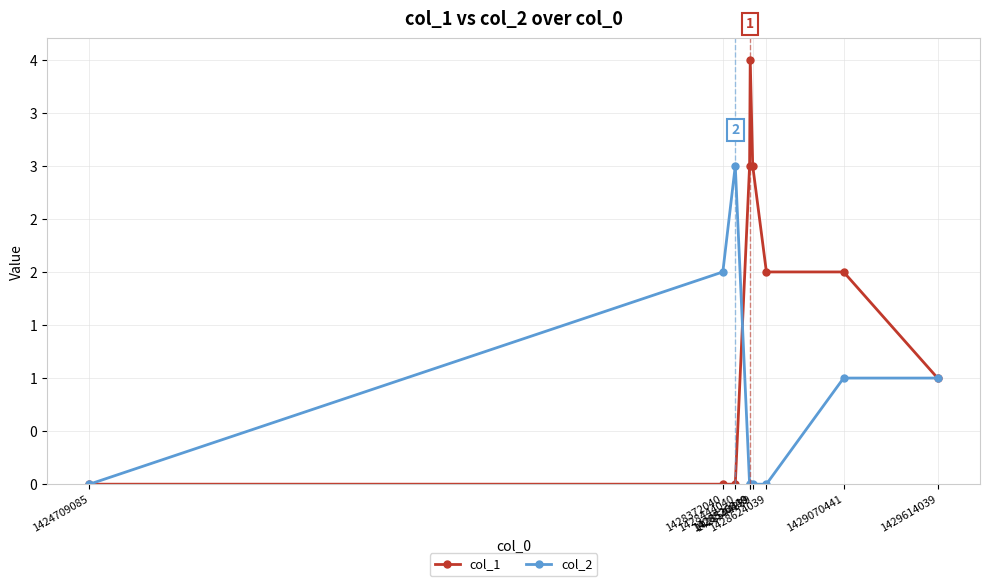

True or false: col_2 has a value of -1 at 1428526840.

False